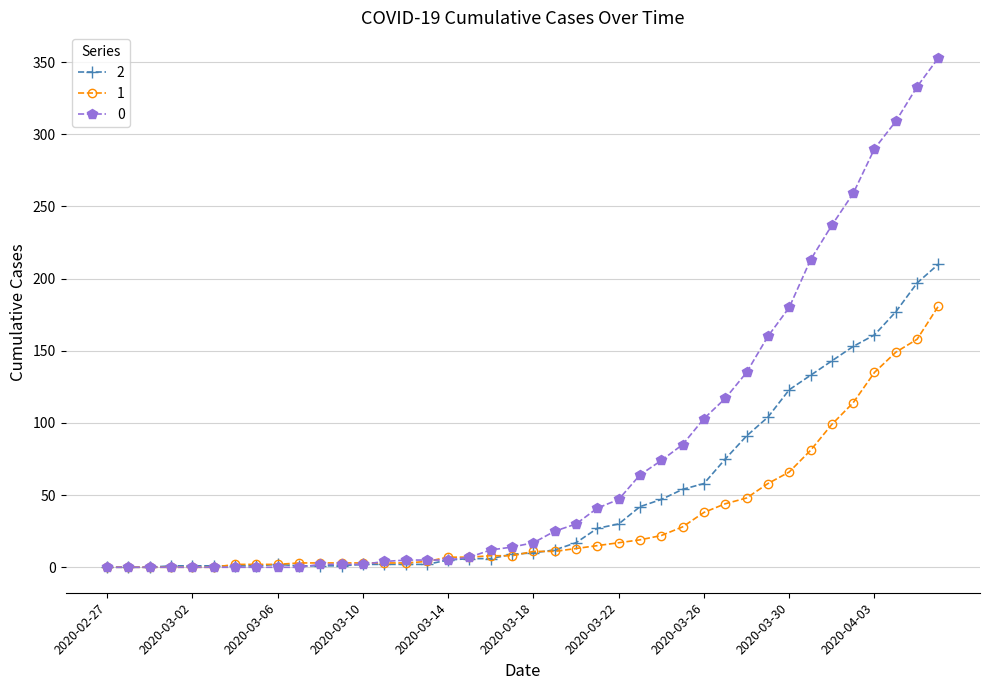

Reading left to right, what are all the values shown in this chart?

0: 2020-02-27=0	2020-02-28=0	2020-02-29=0	2020-03-01=0	2020-03-02=0	2020-03-03=0	2020-03-04=0	2020-03-05=0	2020-03-06=0	2020-03-07=0	2020-03-08=2	2020-03-09=2	2020-03-10=2	2020-03-11=4	2020-03-12=5	2020-03-13=5	2020-03-14=5	2020-03-15=7	2020-03-16=12	2020-03-17=14	2020-03-18=17	2020-03-19=25	2020-03-20=30	2020-03-21=41	2020-03-22=47	2020-03-23=64	2020-03-24=74	2020-03-25=85	2020-03-26=103	2020-03-27=117	2020-03-28=135	2020-03-29=160	2020-03-30=180	2020-03-31=213	2020-04-01=237	2020-04-02=259	2020-04-03=290	2020-04-04=309	2020-04-05=333	2020-04-06=353
1: 2020-02-27=0	2020-02-28=0	2020-02-29=0	2020-03-01=0	2020-03-02=0	2020-03-03=0	2020-03-04=2	2020-03-05=2	2020-03-06=2	2020-03-07=3	2020-03-08=3	2020-03-09=3	2020-03-10=3	2020-03-11=3	2020-03-12=3	2020-03-13=4	2020-03-14=7	2020-03-15=7	2020-03-16=8	2020-03-17=8	2020-03-18=11	2020-03-19=11	2020-03-20=13	2020-03-21=15	2020-03-22=17	2020-03-23=19	2020-03-24=22	2020-03-25=28	2020-03-26=38	2020-03-27=44	2020-03-28=48	2020-03-29=58	2020-03-30=66	2020-03-31=81	2020-04-01=99	2020-04-02=114	2020-04-03=135	2020-04-04=149	2020-04-05=158	2020-04-06=181
2: 2020-02-27=0	2020-02-28=0	2020-02-29=0	2020-03-01=1	2020-03-02=1	2020-03-03=1	2020-03-04=1	2020-03-05=1	2020-03-06=2	2020-03-07=1	2020-03-08=1	2020-03-09=1	2020-03-10=2	2020-03-11=2	2020-03-12=2	2020-03-13=2	2020-03-14=5	2020-03-15=6	2020-03-16=6	2020-03-17=9	2020-03-18=10	2020-03-19=12	2020-03-20=17	2020-03-21=27	2020-03-22=30	2020-03-23=42	2020-03-24=47	2020-03-25=54	2020-03-26=58	2020-03-27=75	2020-03-28=91	2020-03-29=104	2020-03-30=123	2020-03-31=133	2020-04-01=143	2020-04-02=153	2020-04-03=161	2020-04-04=177	2020-04-05=197	2020-04-06=210